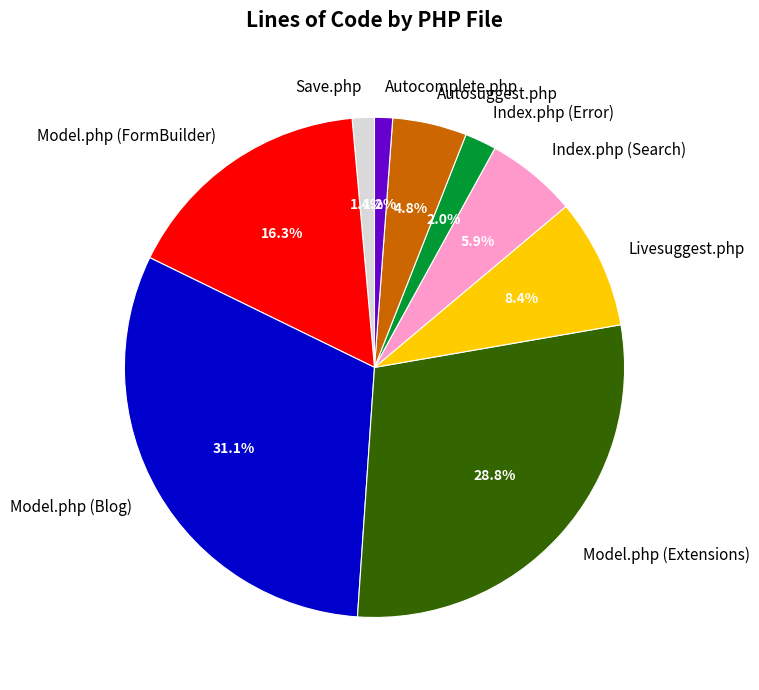

To the nearest percent, what portion does Livesuggest.php represent?

8%